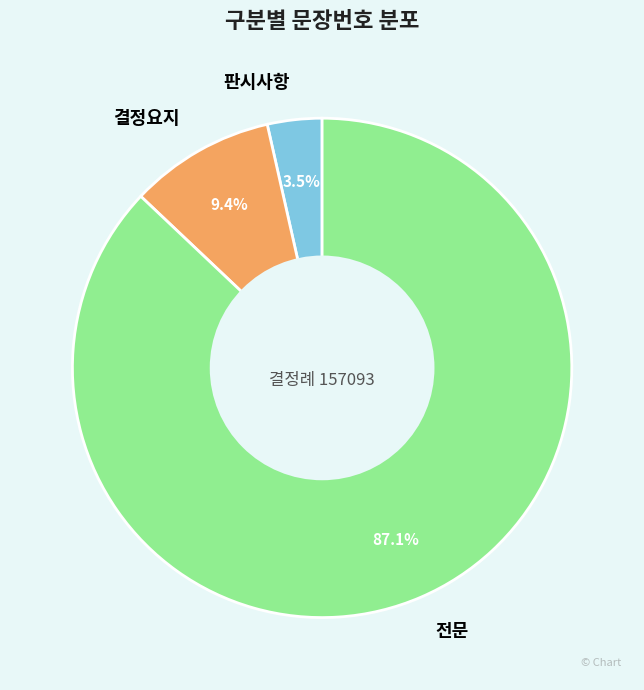

Which category has the biggest portion of the pie?

전문